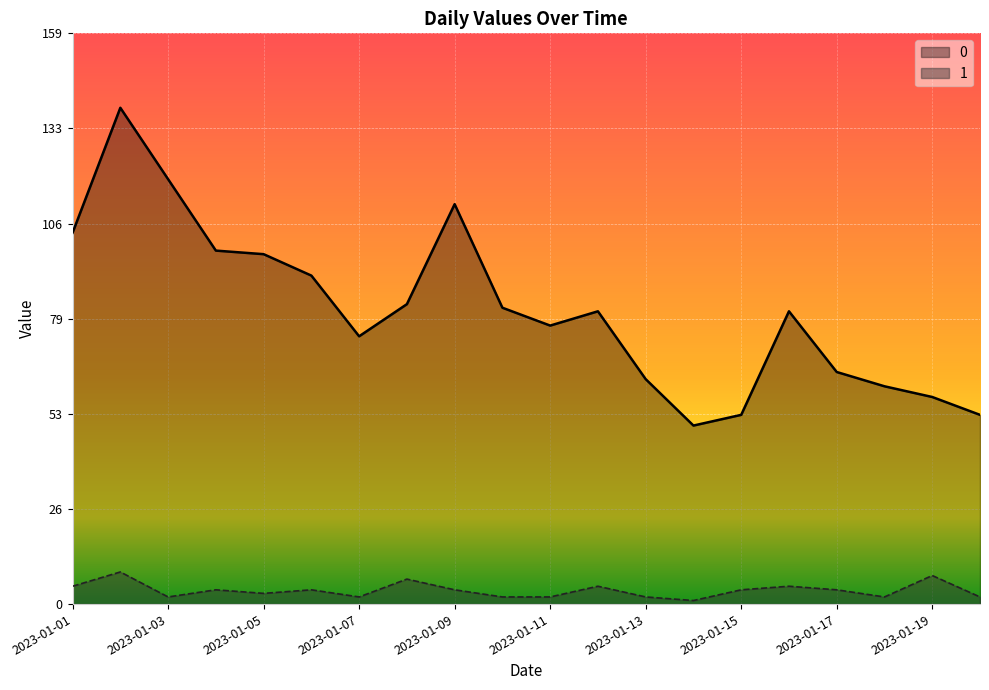

Reading right to left, what are all the values shown in this chart?

0: 2023-01-20=53	2023-01-19=58	2023-01-18=61	2023-01-17=65	2023-01-16=82	2023-01-15=53	2023-01-14=50	2023-01-13=63	2023-01-12=82	2023-01-11=78	2023-01-10=83	2023-01-09=112	2023-01-08=84	2023-01-07=75	2023-01-06=92	2023-01-05=98	2023-01-04=99	2023-01-03=119	2023-01-02=139	2023-01-01=104
1: 2023-01-20=2	2023-01-19=8	2023-01-18=2	2023-01-17=4	2023-01-16=5	2023-01-15=4	2023-01-14=1	2023-01-13=2	2023-01-12=5	2023-01-11=2	2023-01-10=2	2023-01-09=4	2023-01-08=7	2023-01-07=2	2023-01-06=4	2023-01-05=3	2023-01-04=4	2023-01-03=2	2023-01-02=9	2023-01-01=5